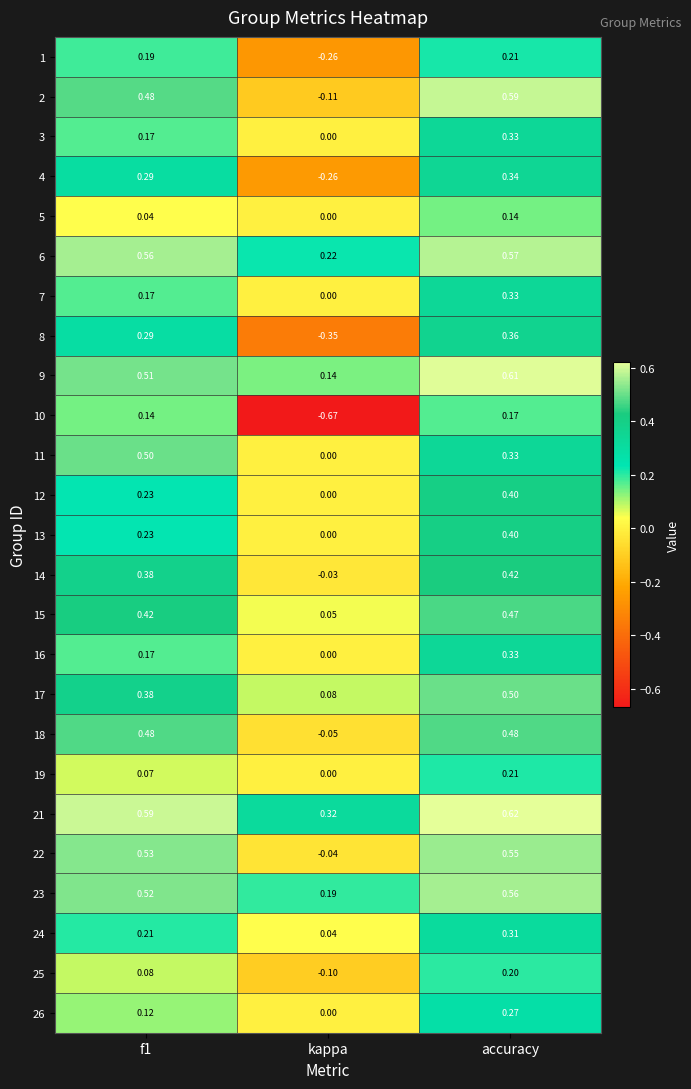

Where is 26 nearest to the value 0?

kappa